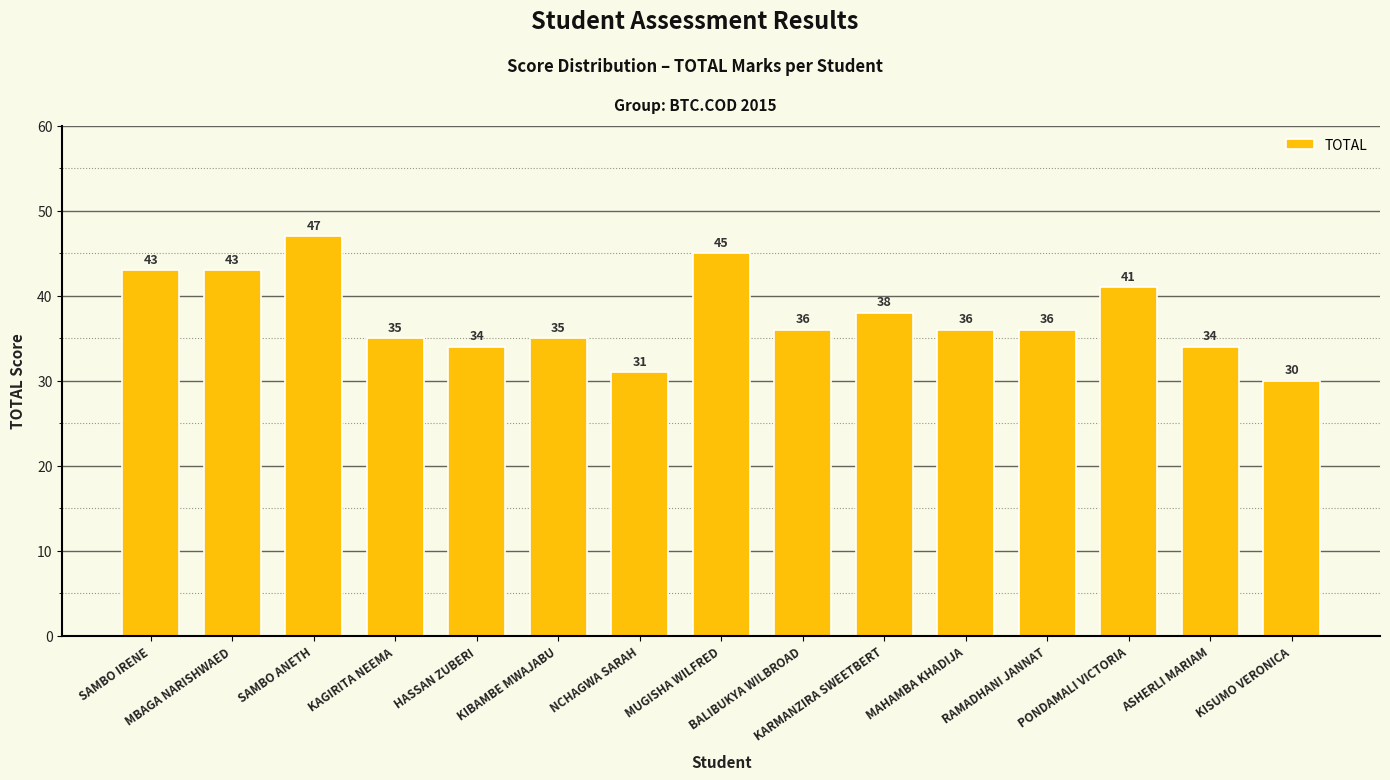

What is the label of the 8th bar from the right?

MUGISHA WILFRED